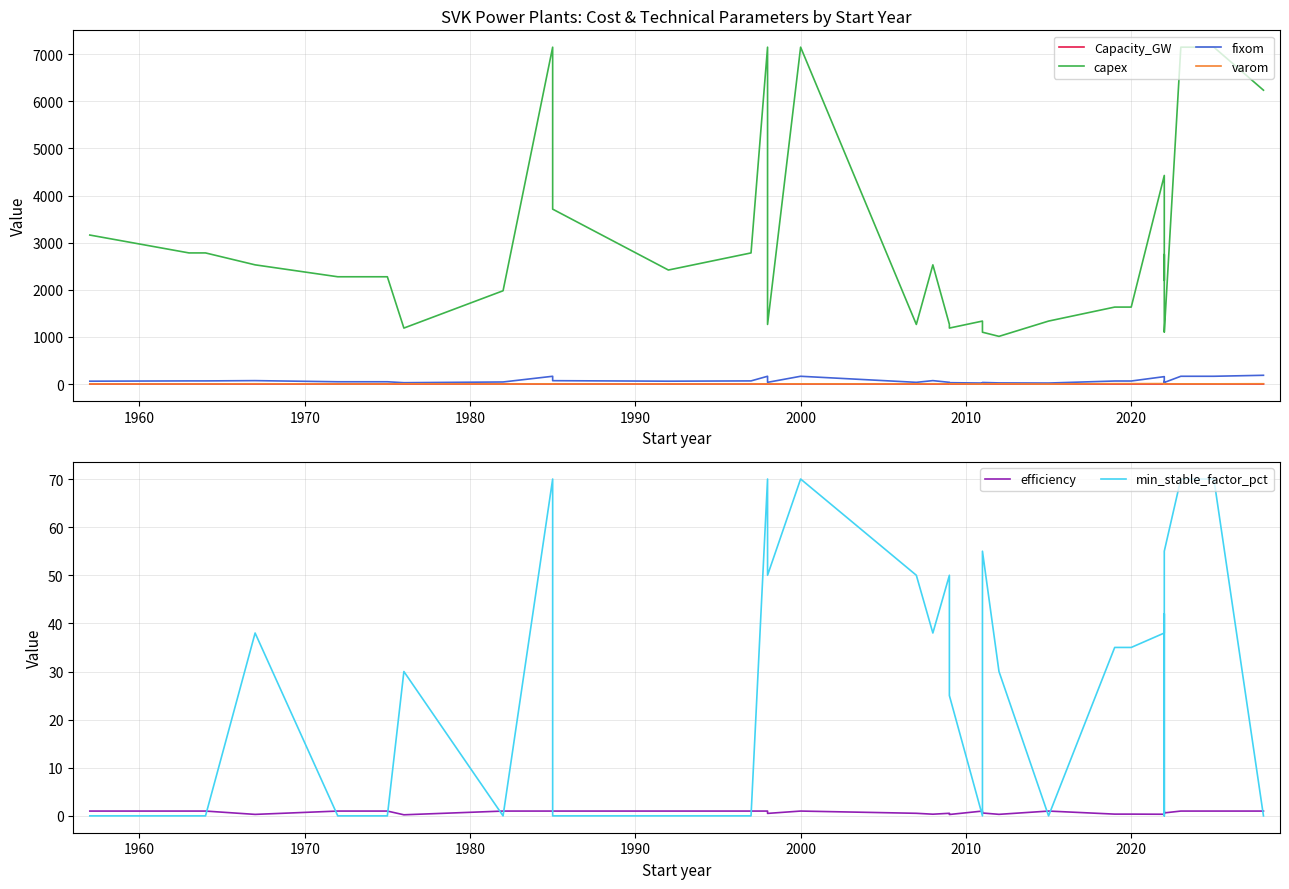

Is the value of min_stable_factor_pct at 31 greater than the value of fixom at 28?

No